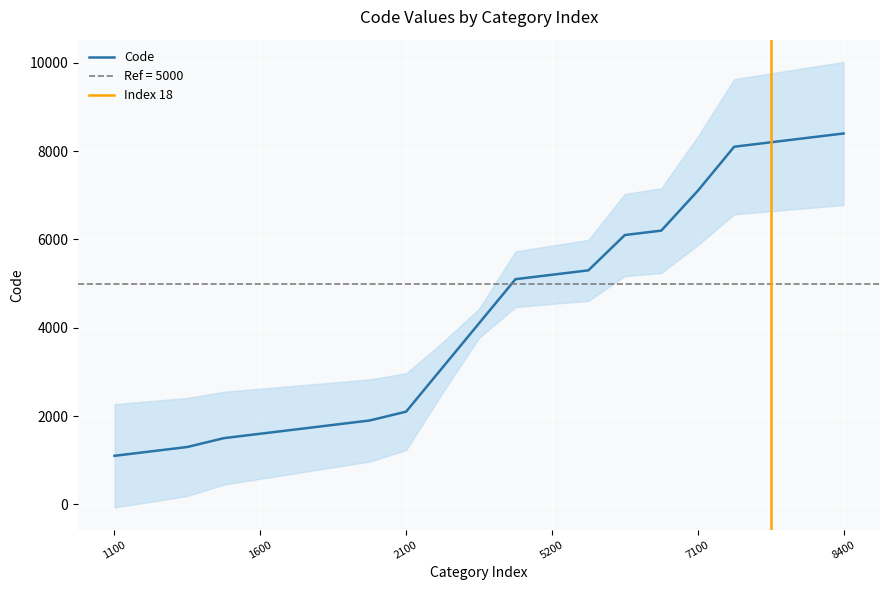

Rank the categories by value from highest to lowest.

8400, 8300, 8200, 8100, 7100, 6200, 6100, 5300, 5200, 5100, 4100, 3100, 2100, 1900, 1800, 1700, 1600, 1500, 1300, 1200, 1100